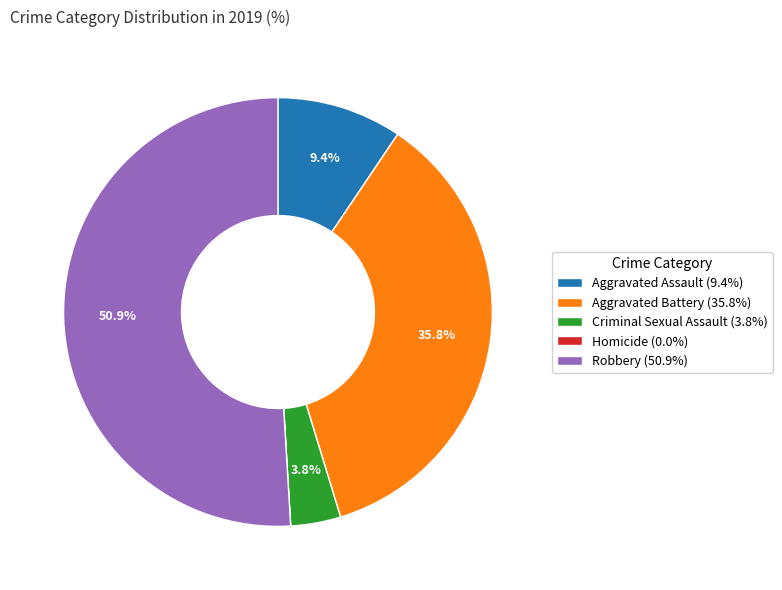

Which slice is the largest?

Robbery